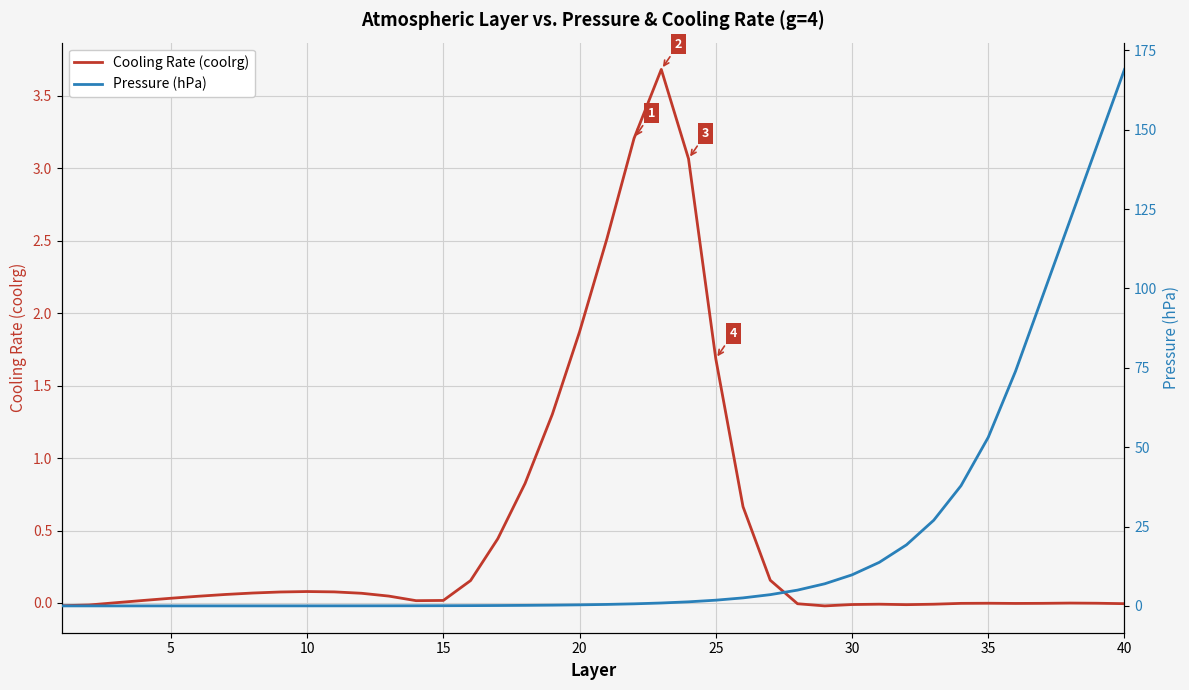

Is it true that Cooling Rate (coolrg) equals 1.9 at 20?

True